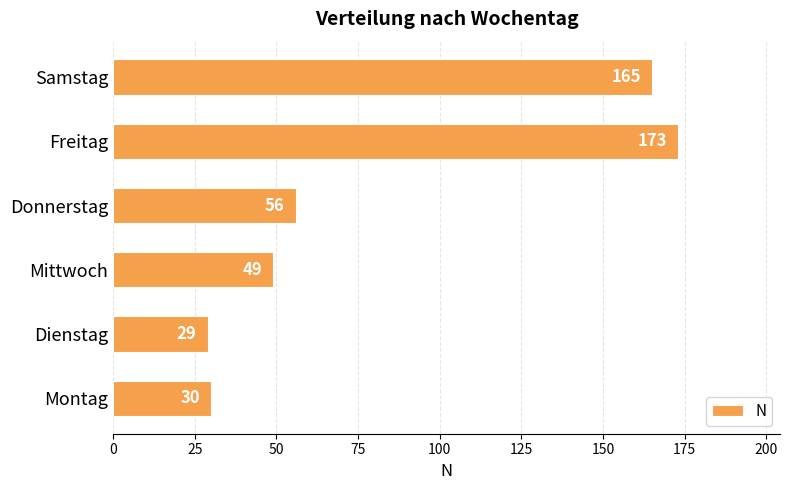

Which has a higher value, Mittwoch or Freitag?

Freitag